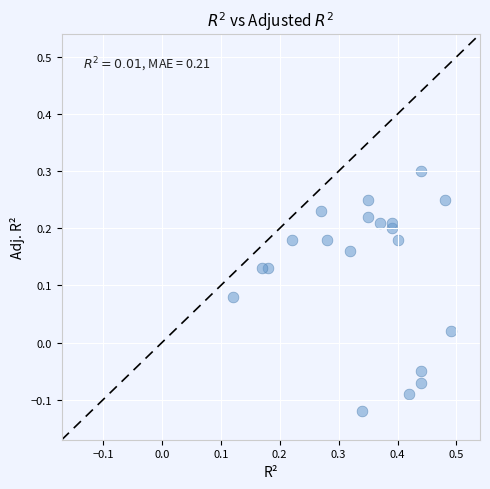

What is the range of X values (max minus min)?

0.4